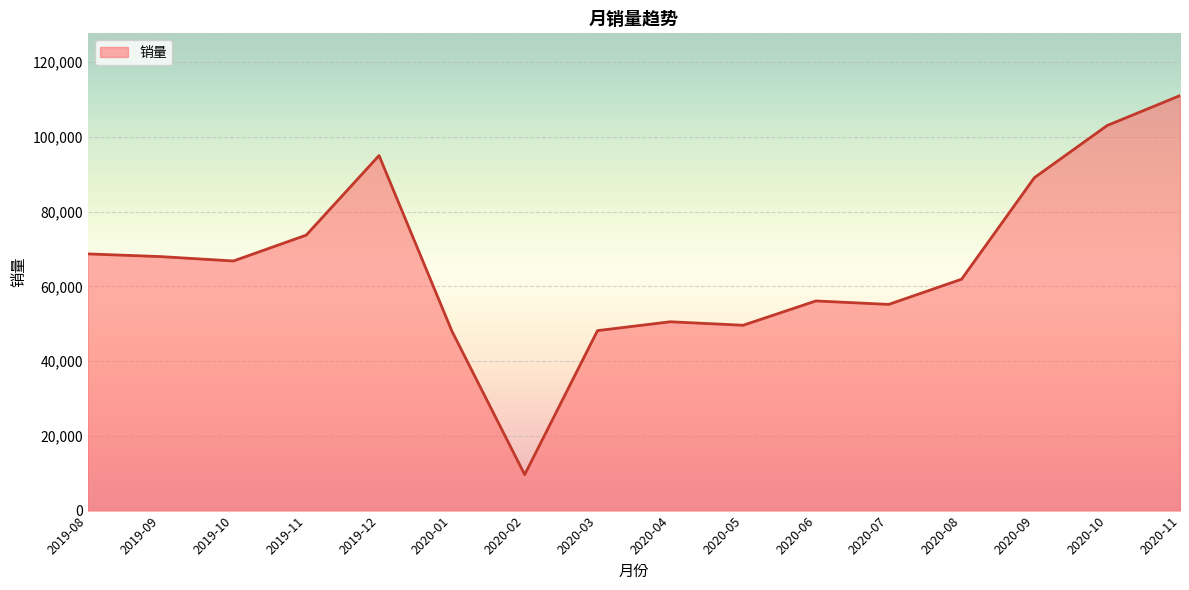

What is the change in value from 2019-08 to 2020-01?

-20637